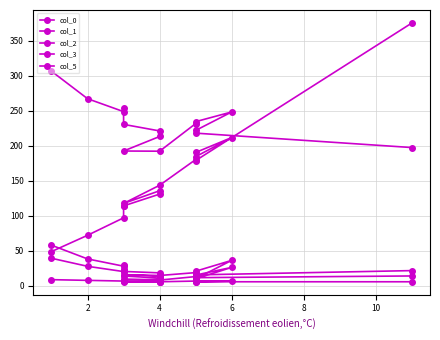

At which label is col_0 closest to 212?

6